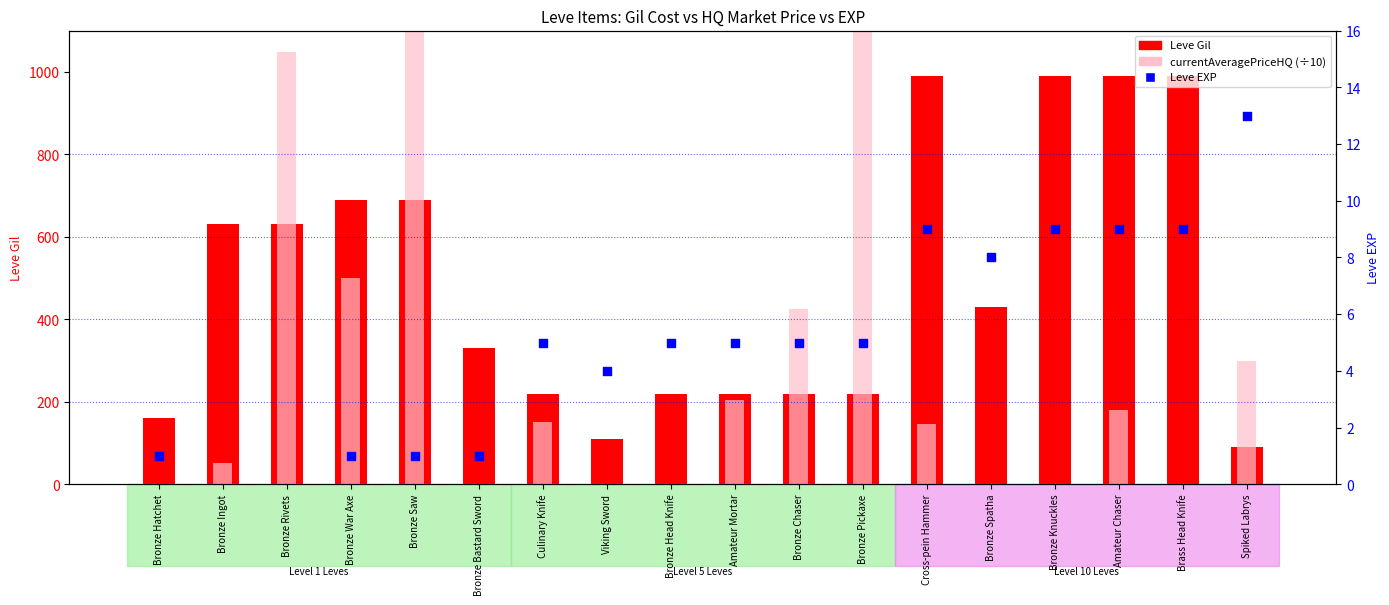

Is the value of currentAveragePriceHQ (÷10) at Bronze Knuckles greater than the value of Leve Gil at Bronze Knuckles?

No